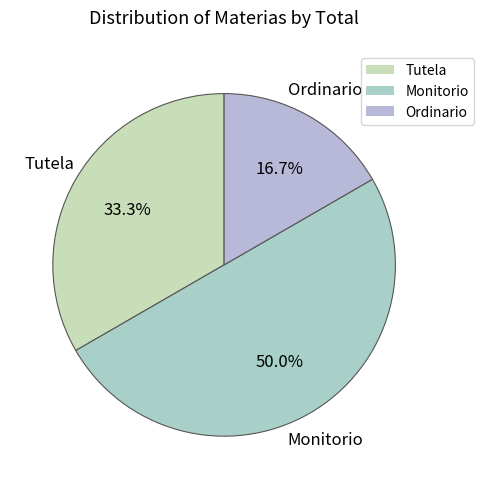

Does Ordinario represent more than half of the total?

No